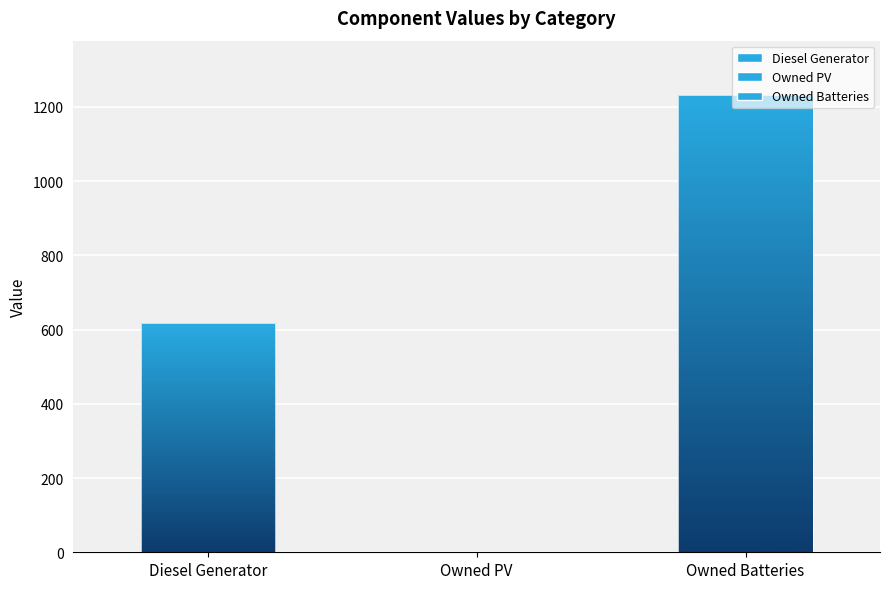

How many data points does each series have?

3